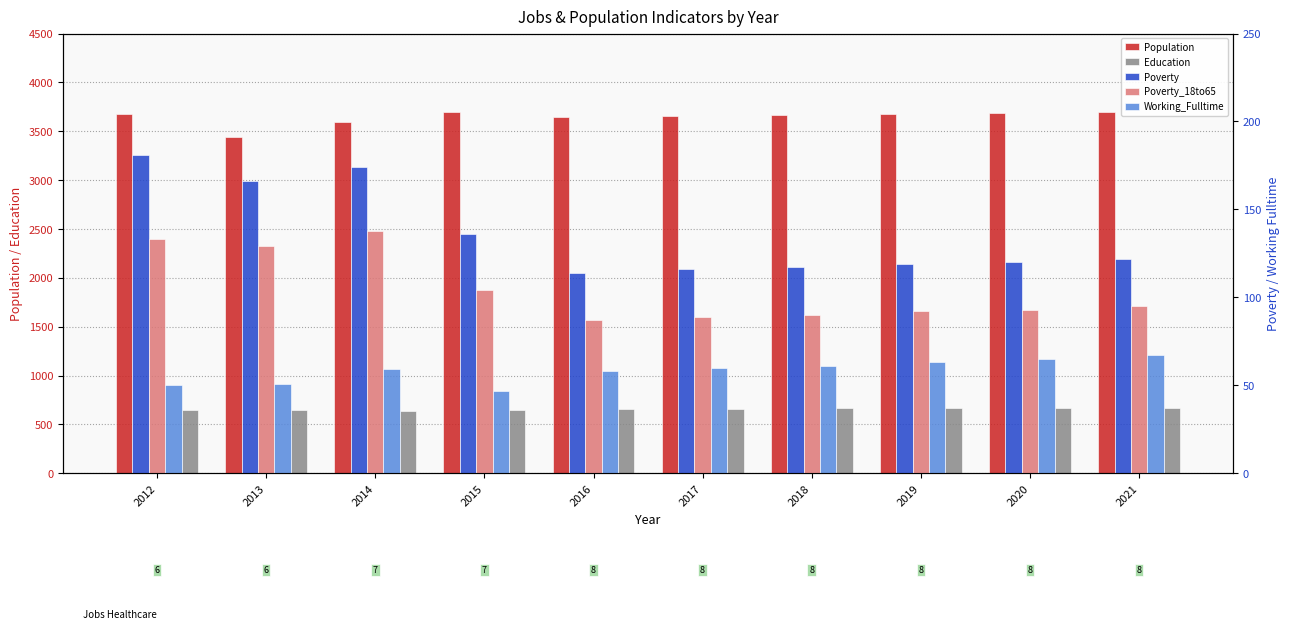

At how many categories does at least one series exceed 210?

10